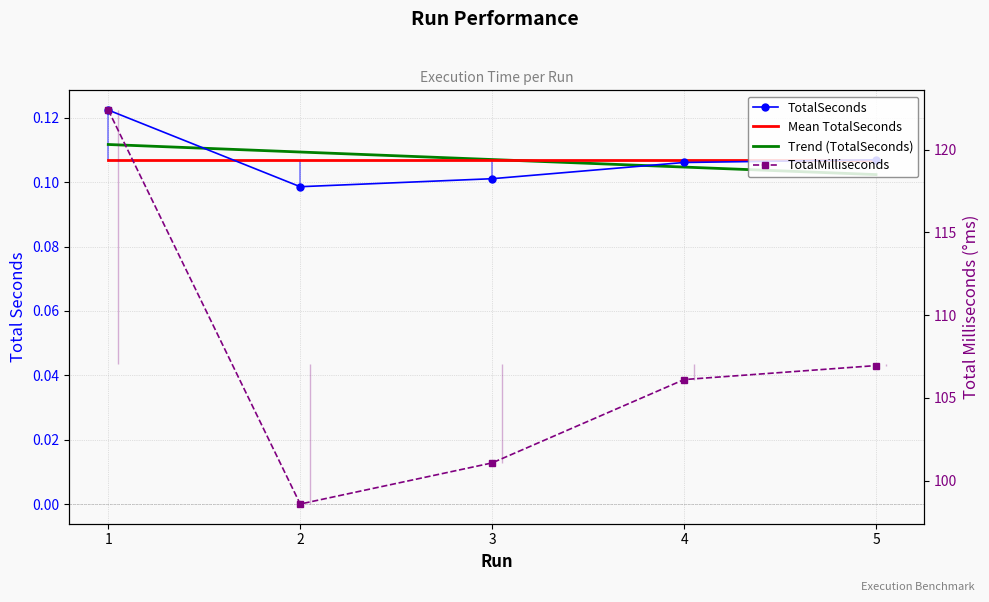

Which series has the largest range (max minus min)?

TotalMilliseconds